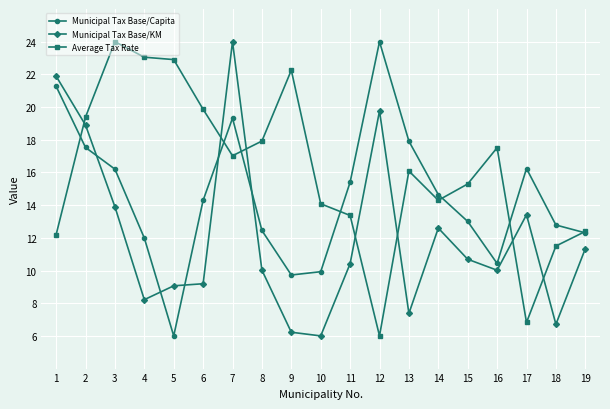

What is the sum of the Average Tax Rate values at 16 and 17?

24.3